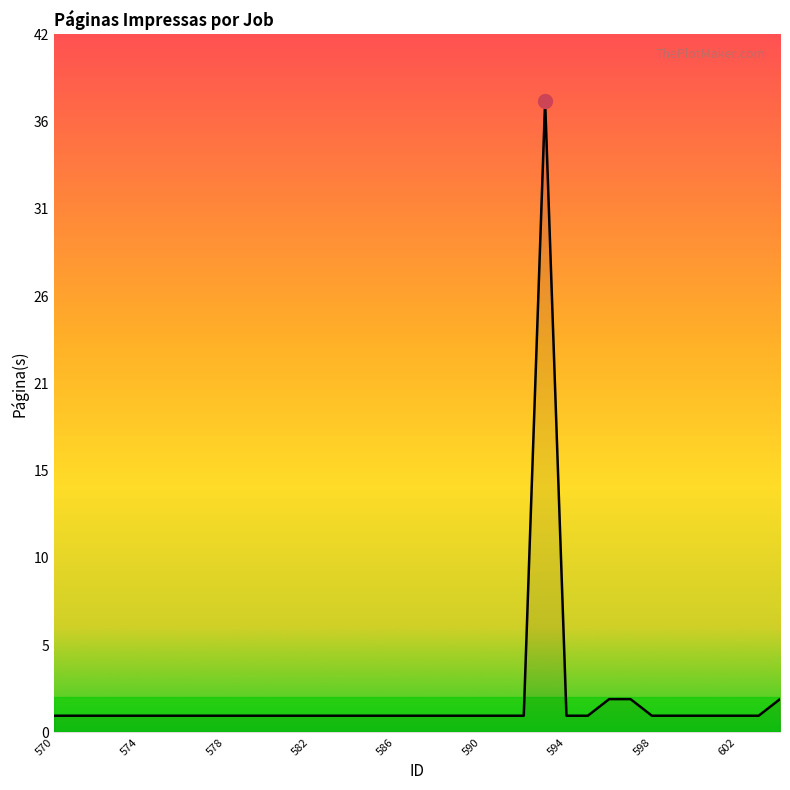

Rank the categories by value from highest to lowest.

593, 596, 597, 604, 570, 571, 572, 573, 574, 575, 576, 577, 578, 579, 580, 581, 582, 583, 584, 585, 586, 587, 588, 589, 590, 591, 592, 594, 595, 598, 599, 600, 601, 602, 603